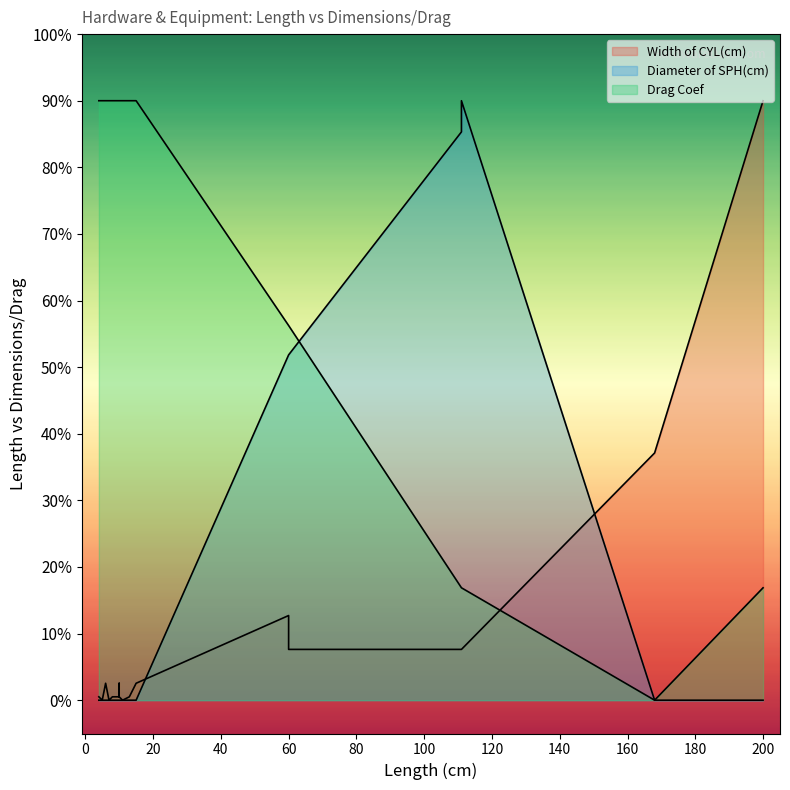

What is the label of the 15th point from the left?

111